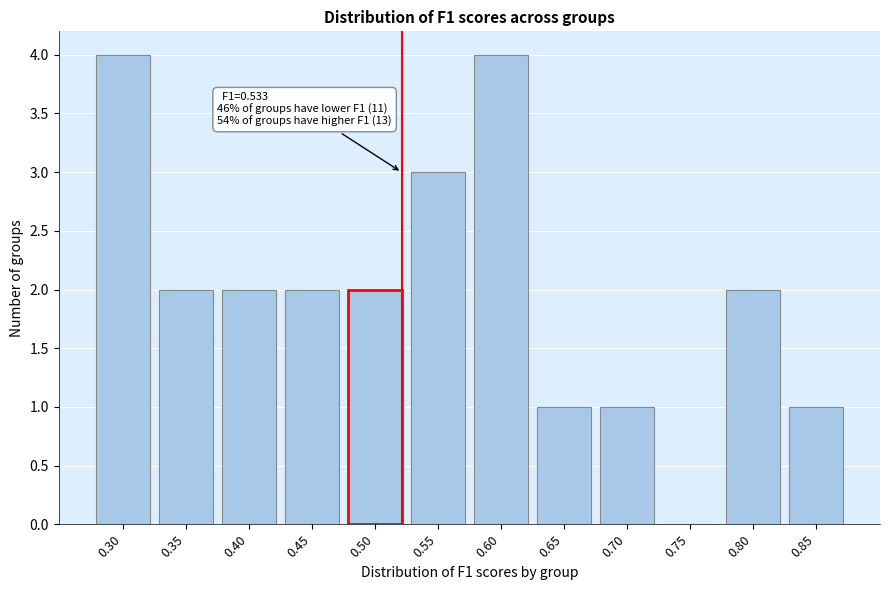

Reading right to left, extract all data points from this chart.

0.85=1	0.80=2	0.75=0	0.70=1	0.65=1	0.60=4	0.55=3	0.50=2	0.45=2	0.40=2	0.35=2	0.30=4